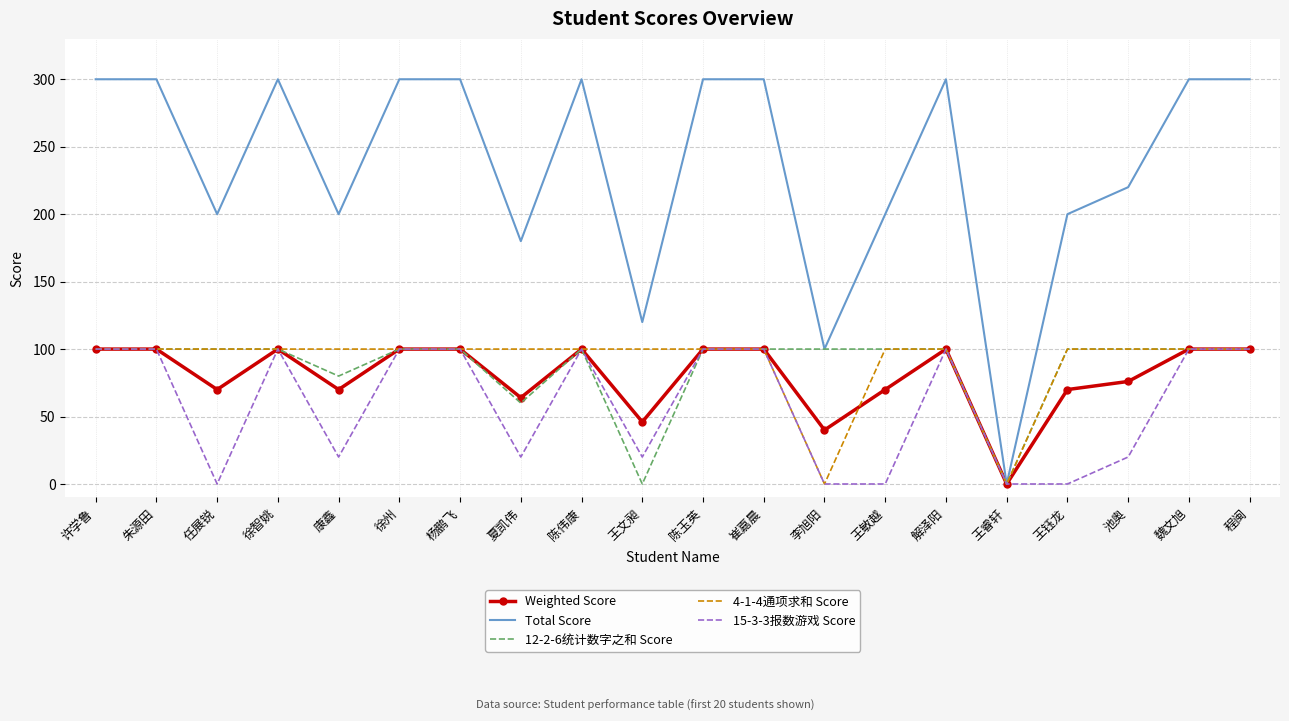

How many values in Weighted Score are above zero?

19